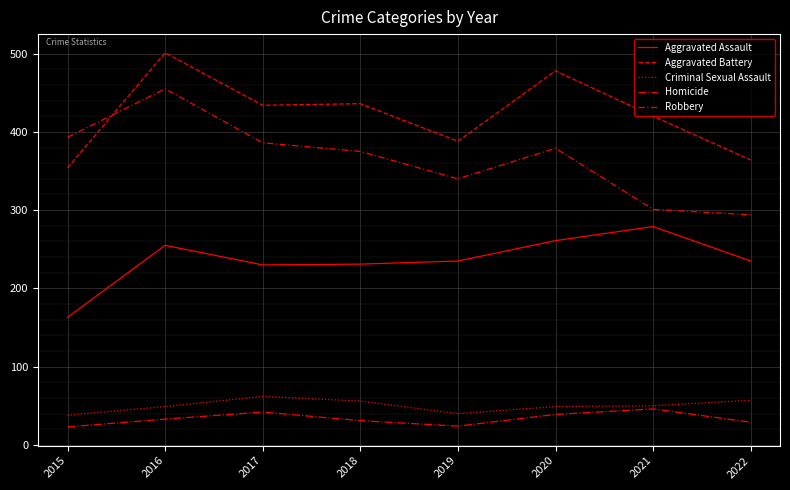

Is this an area chart (filled region under the line)?

No